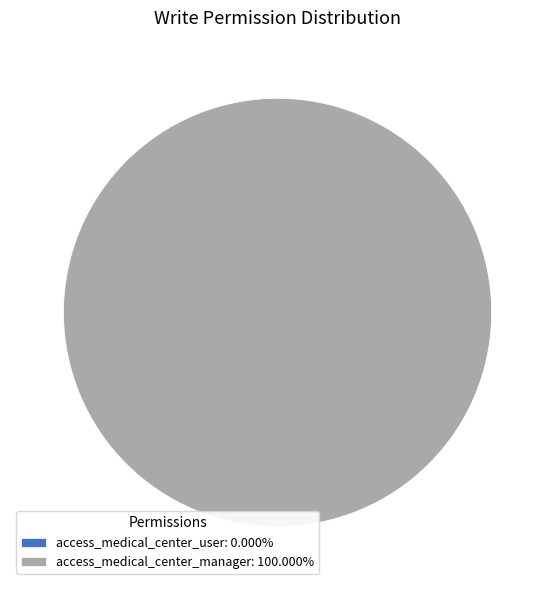

The access_medical_center_manager slice represents 100% of the pie. True or false?

True